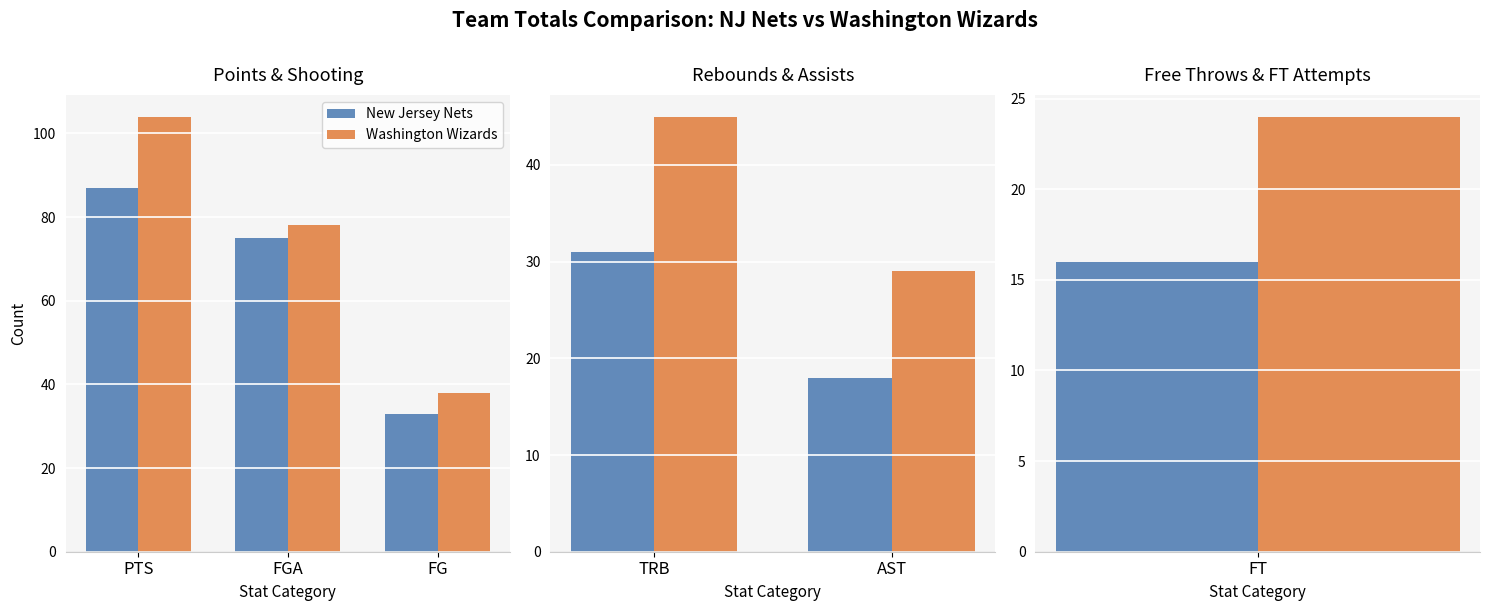

At which category is the sum across all series the highest?

TRB